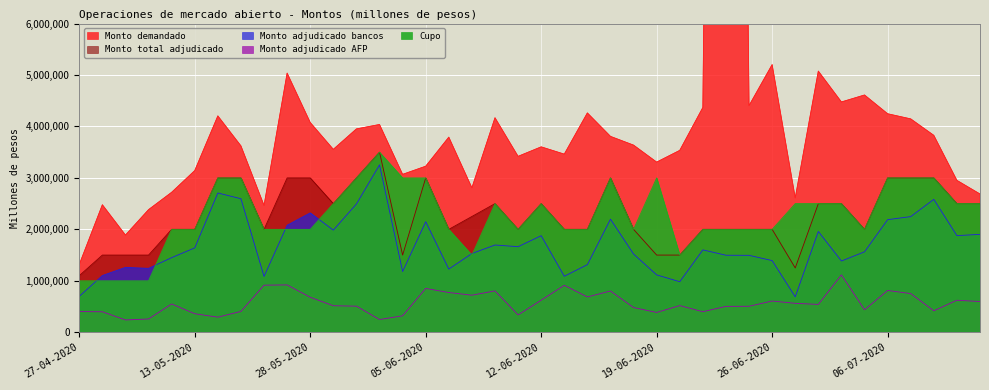

What is the difference between the second highest and minimum values in the Monto adjudicado AFP series?

681000